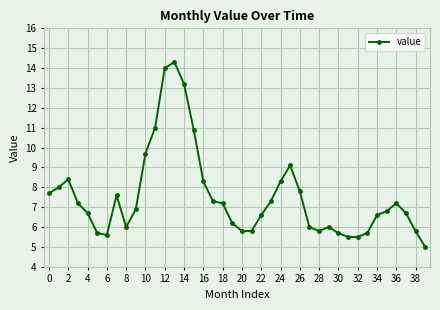

What is the difference between the maximum and minimum values?

9.3